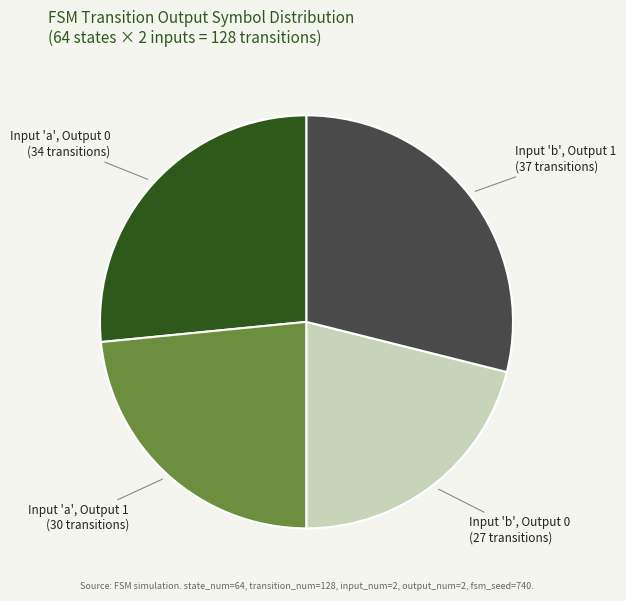

Rank the categories by value from highest to lowest.

Input 'b', Output 1, Input 'a', Output 0, Input 'a', Output 1, Input 'b', Output 0